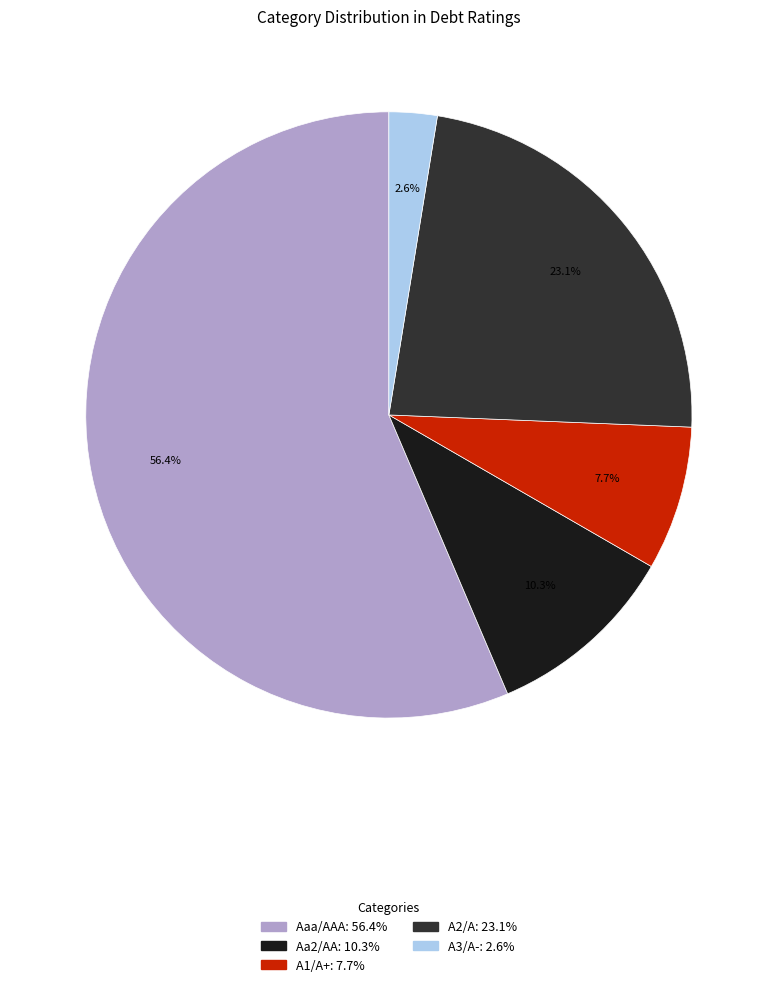

To the nearest percent, what is the average slice percentage?

20%